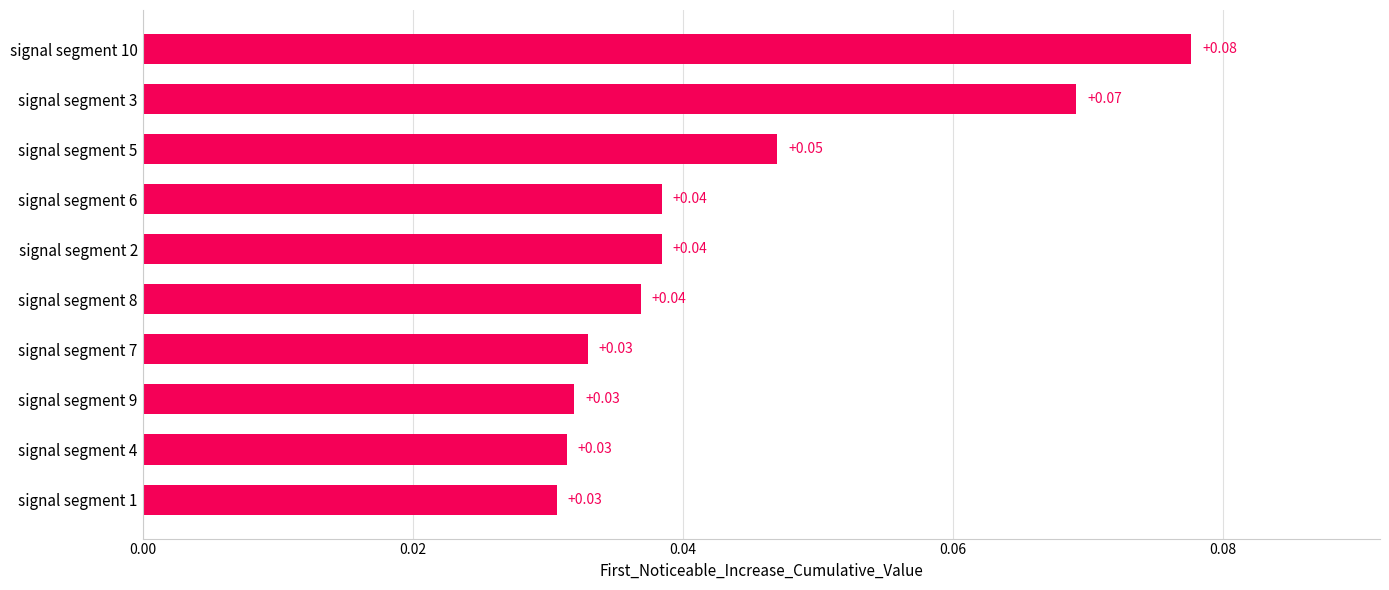

What is the sum of all values?

0.4